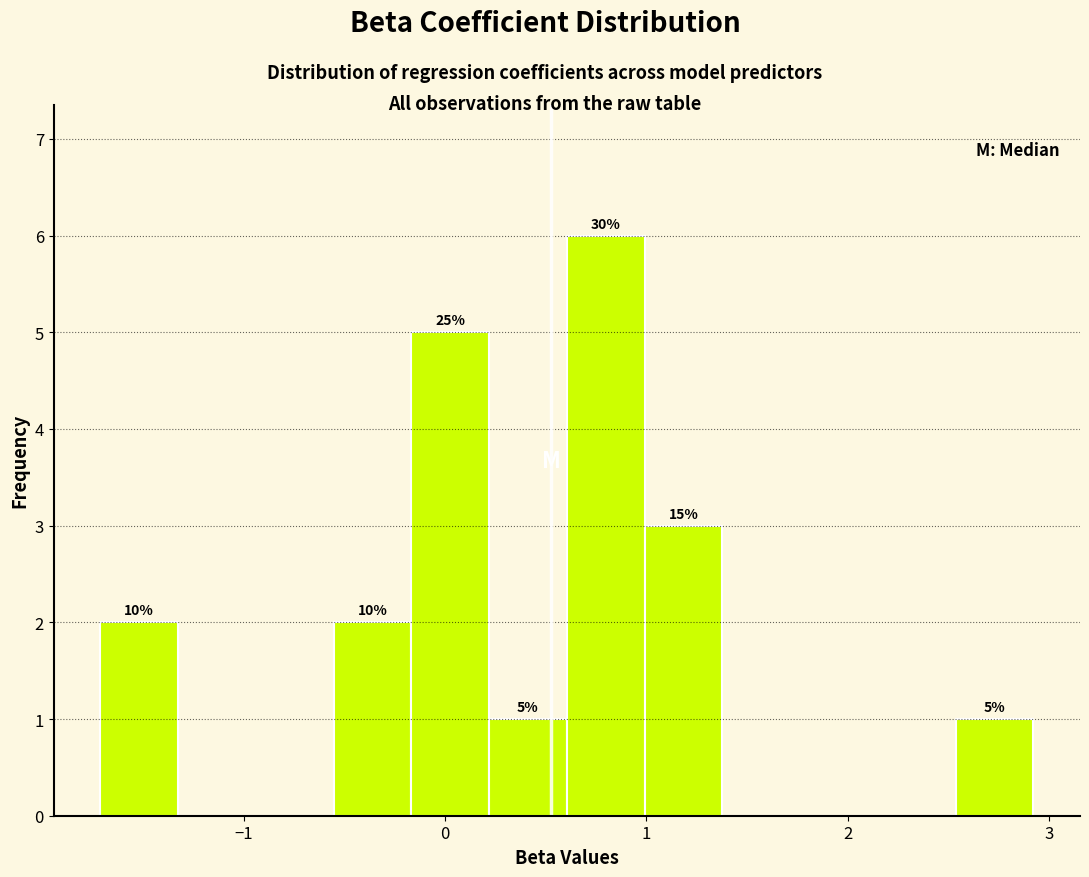

Around what value on the x-axis is the tallest bar? Give the approximate position of its centre, as read against the axis.

0.8